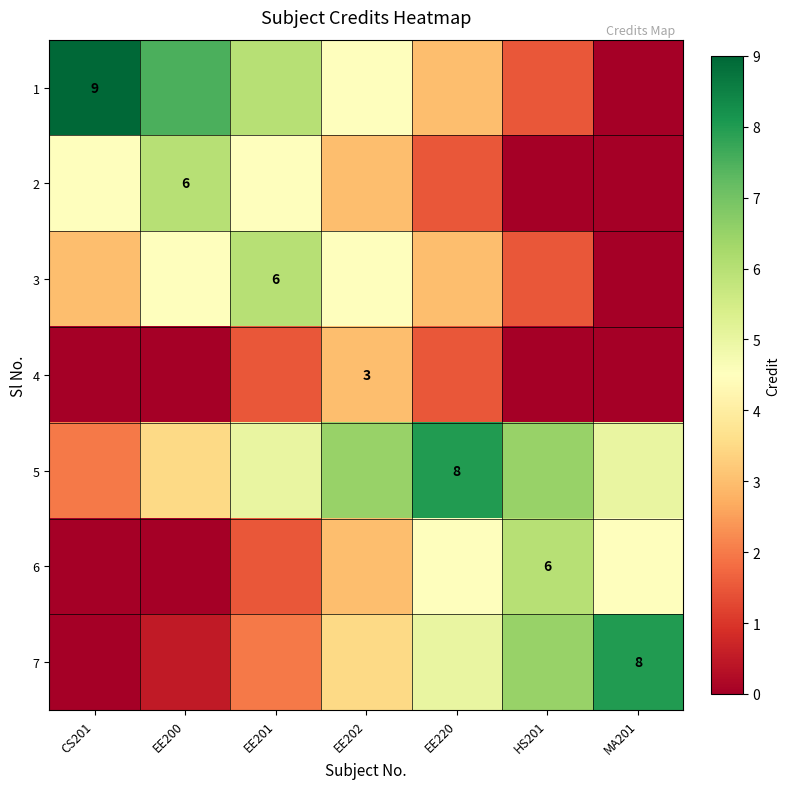

What is the greatest value displayed?

9.0